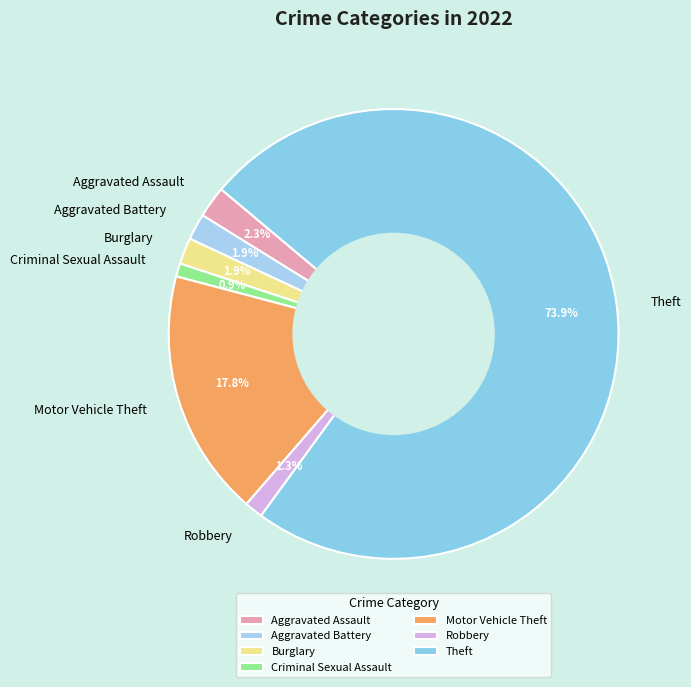

What percentage is NOT represented by Aggravated Battery?

98.1%